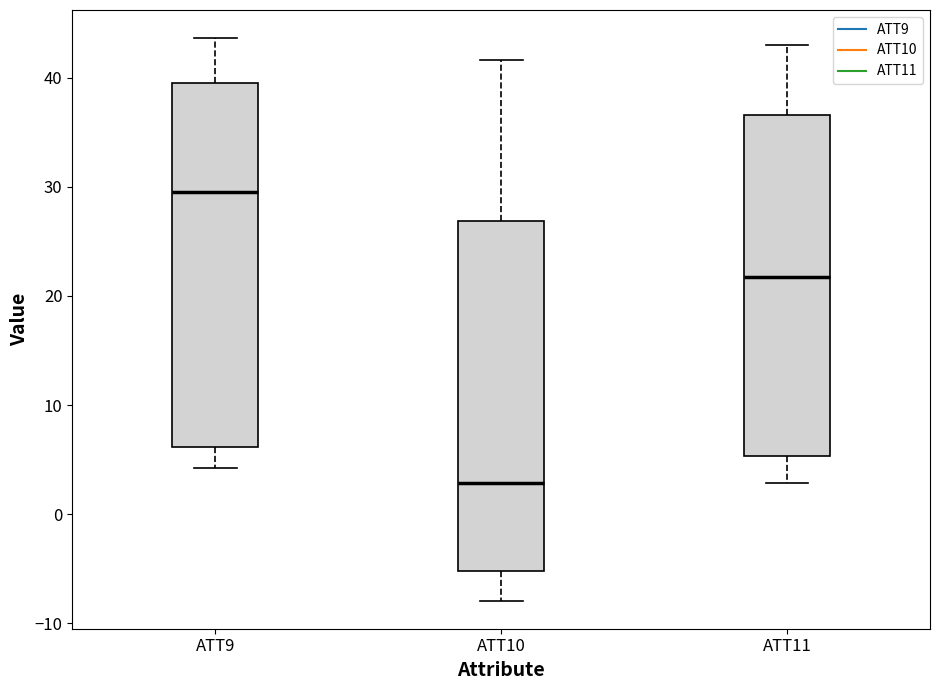

Comparing the boxes themselves (not the whiskers), which one is the tallest?

ATT9